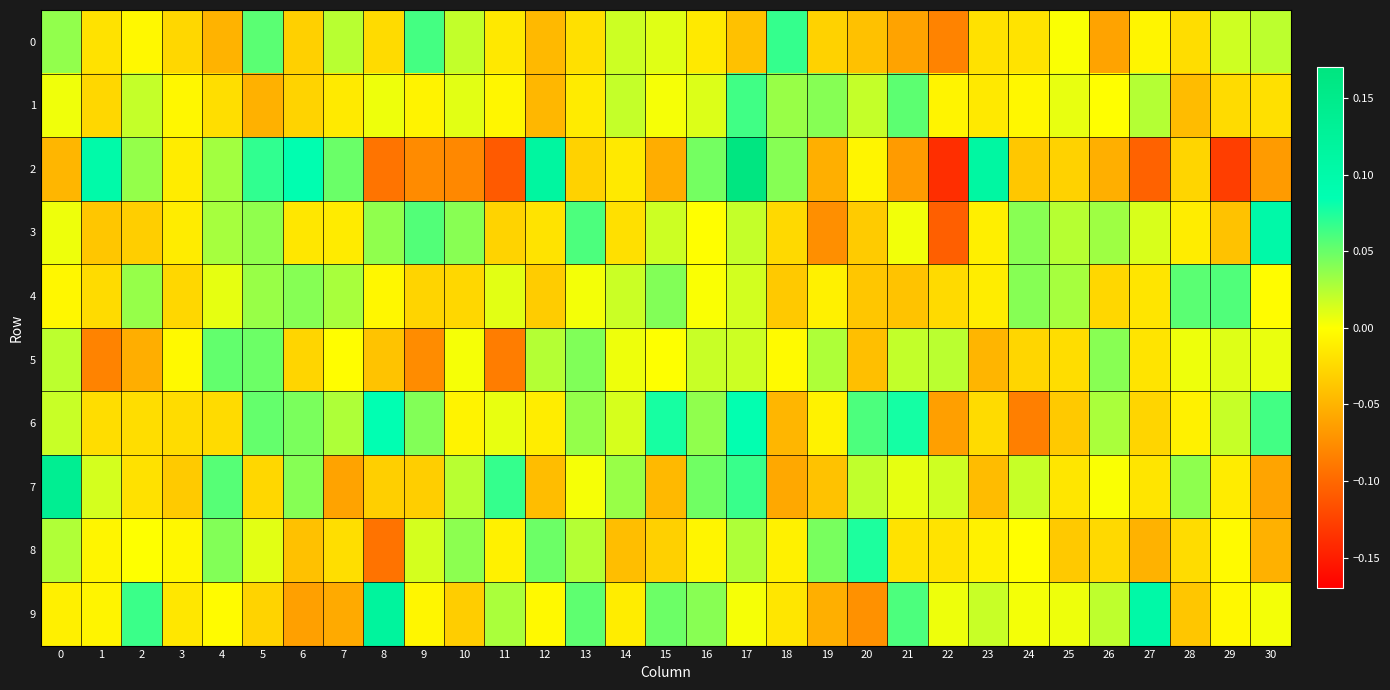

Which category has the highest value across all series?

17